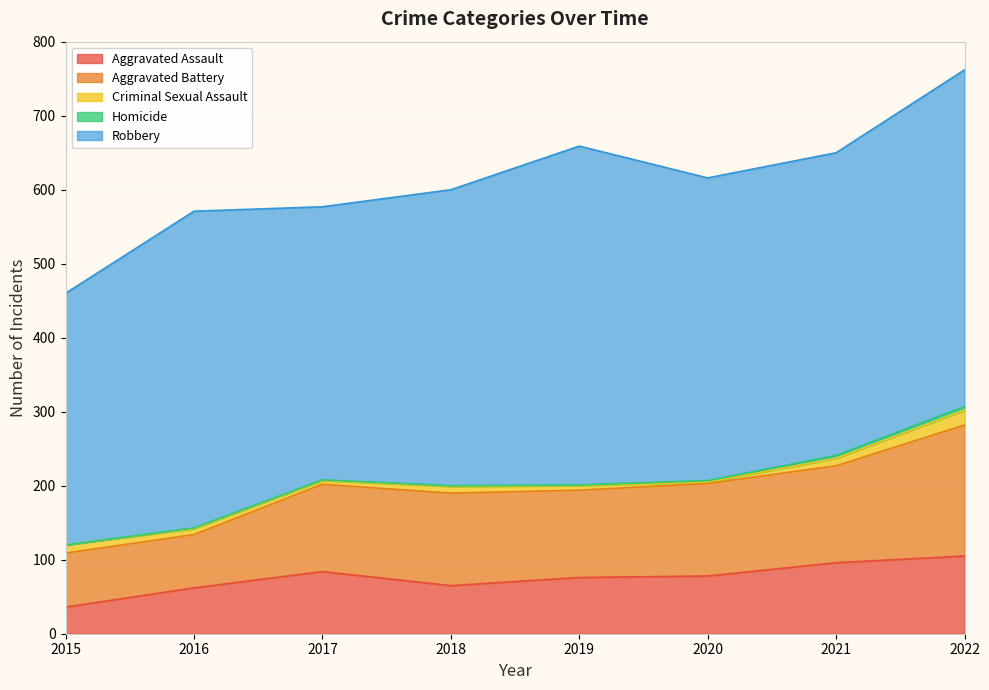

How many lines are shown in the chart?

5